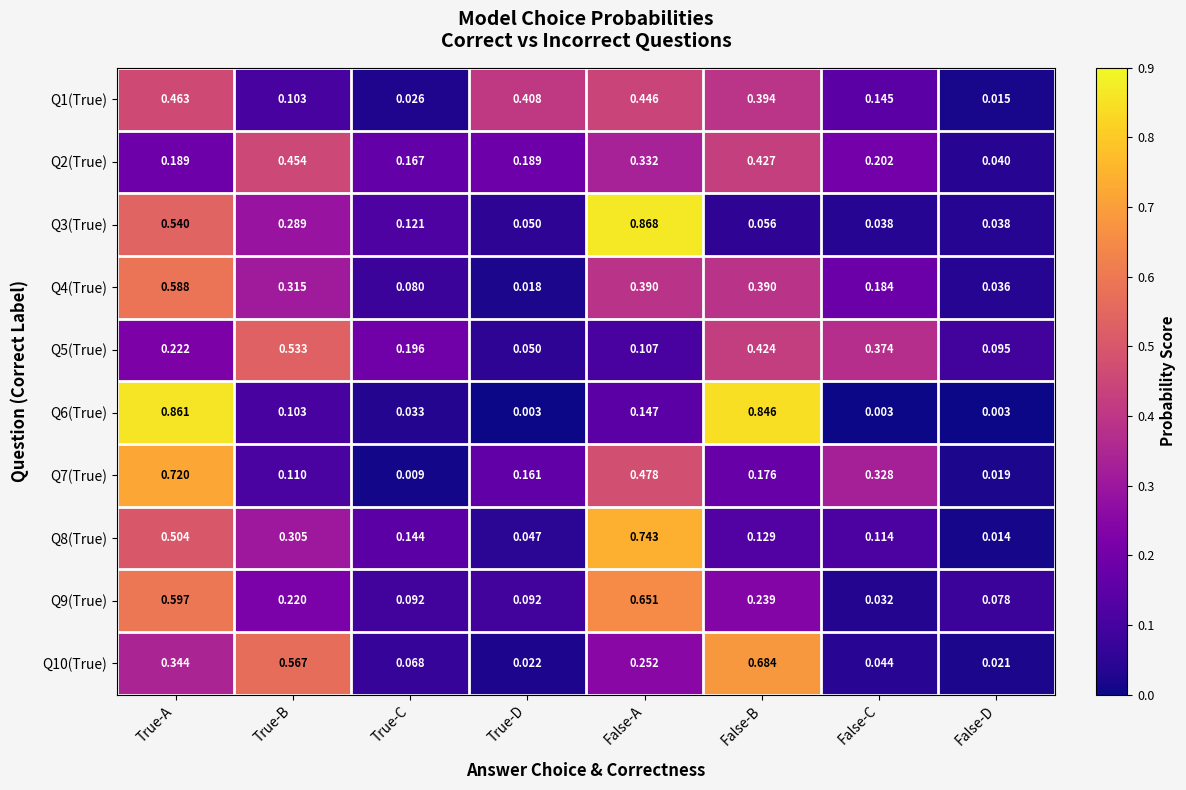

Where is Q7(True) nearest to the value 0?

True-C